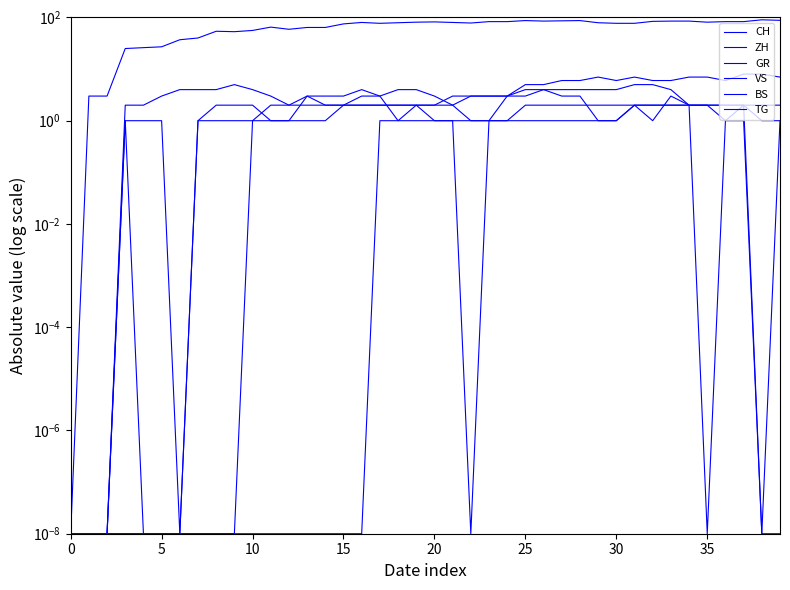

Rank the series at 20 from highest to lowest value.

CH, ZH, BS, GR, VS, TG